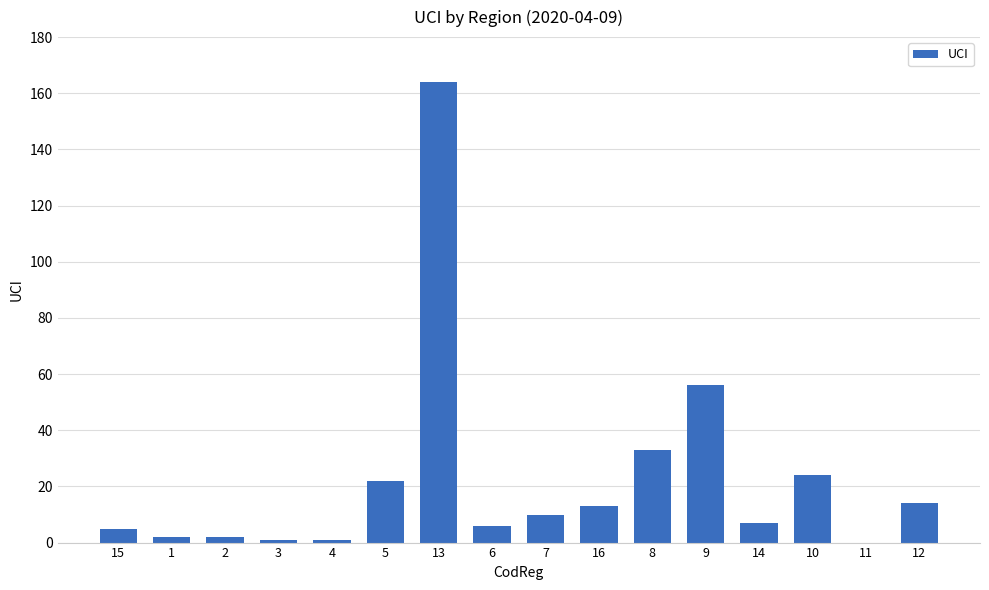

Which category has the highest value across all series?

13